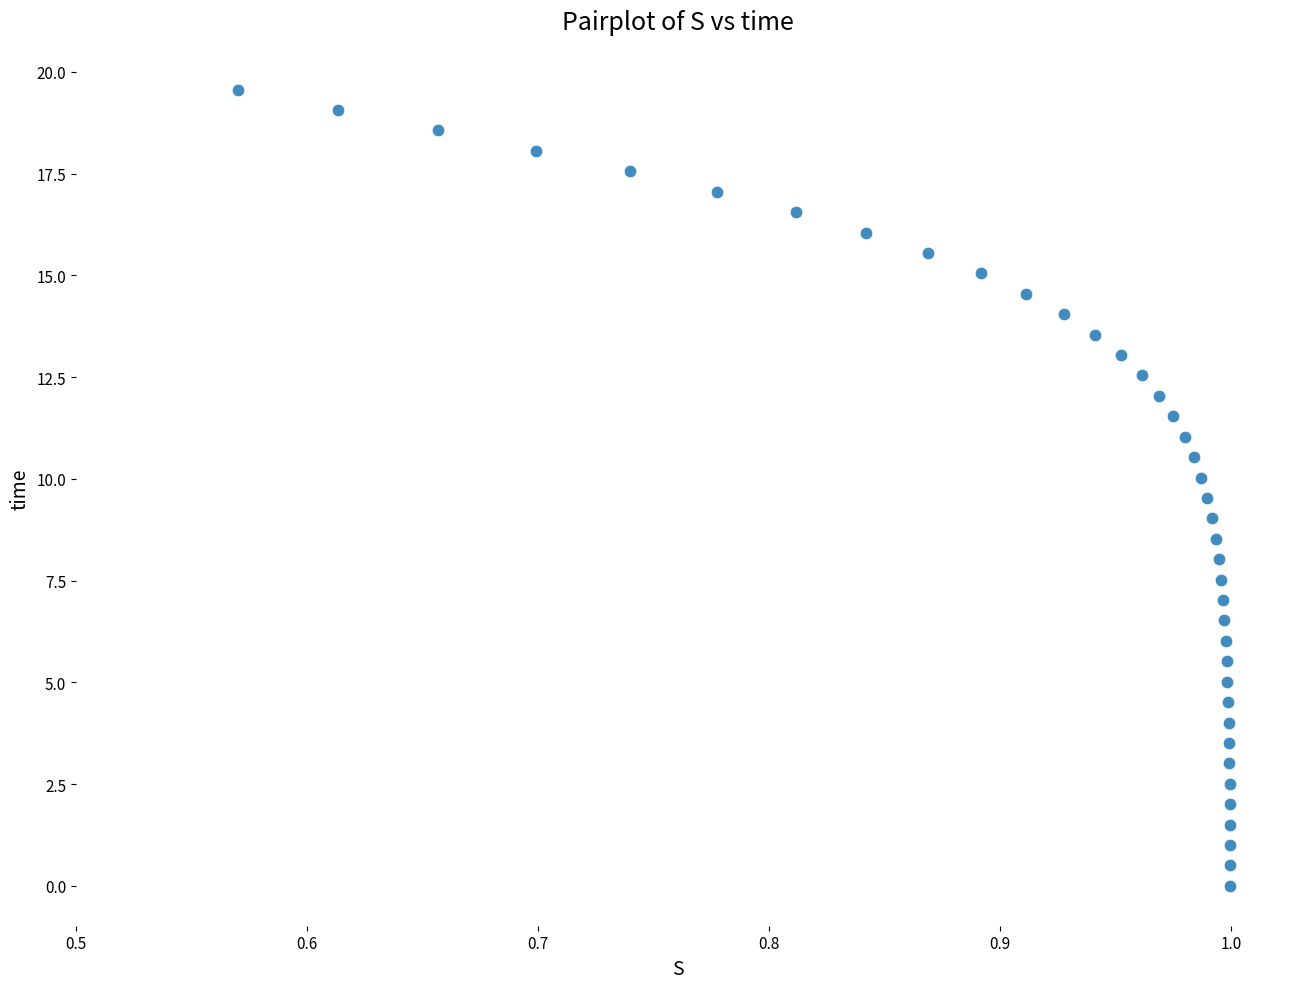

What is the range of X values (max minus min)?

0.4